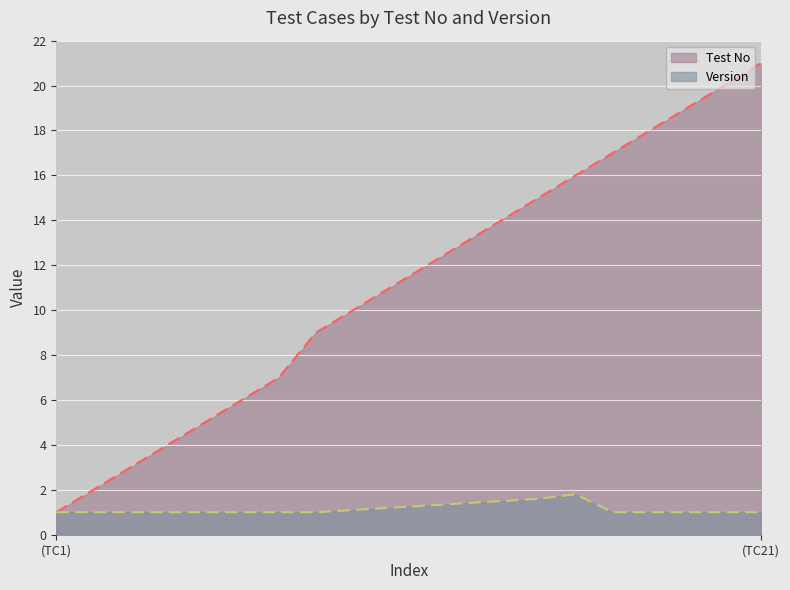

What are all the series names shown in the legend?

Test No, Version